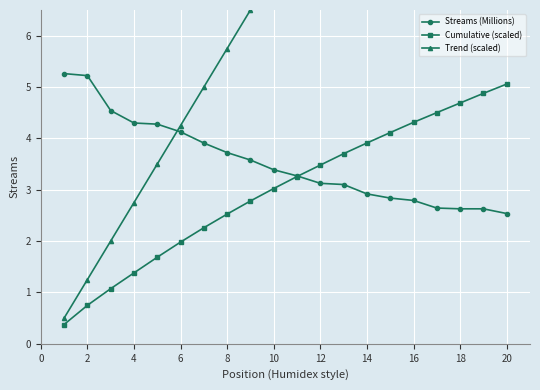

Which series has the largest total across all categories?

Trend (scaled)